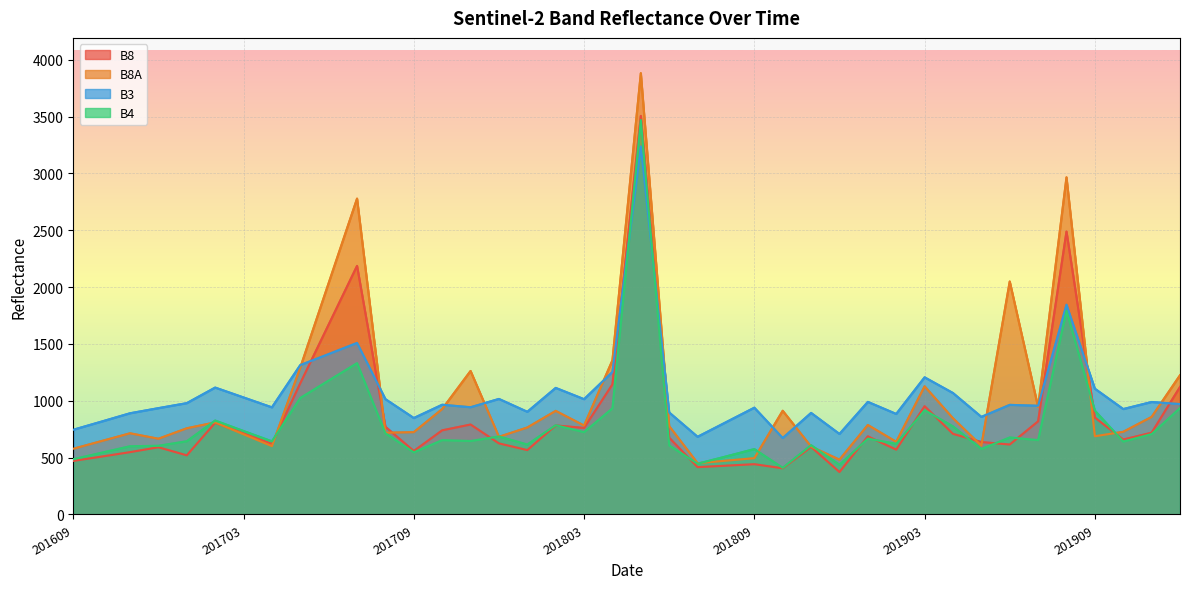

The B3 series shows 935 at 201612. True or false?

True